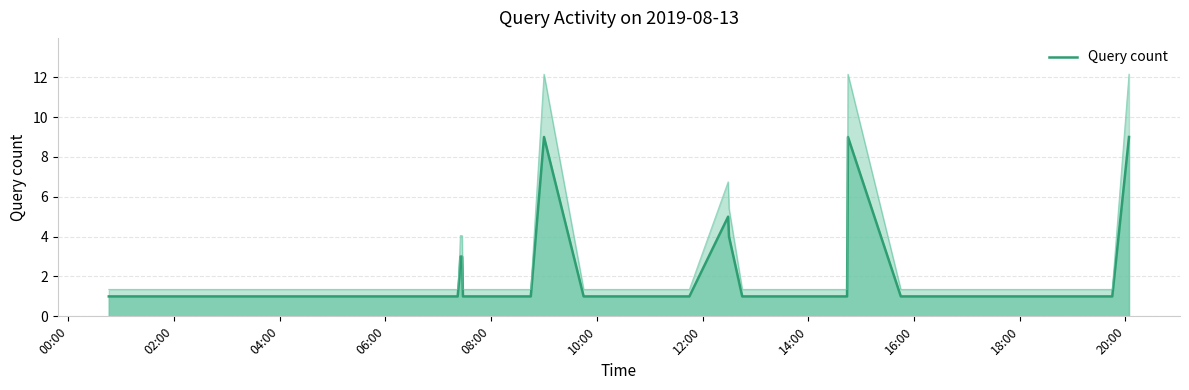

Does the chart display data point markers on the line(s)?

No